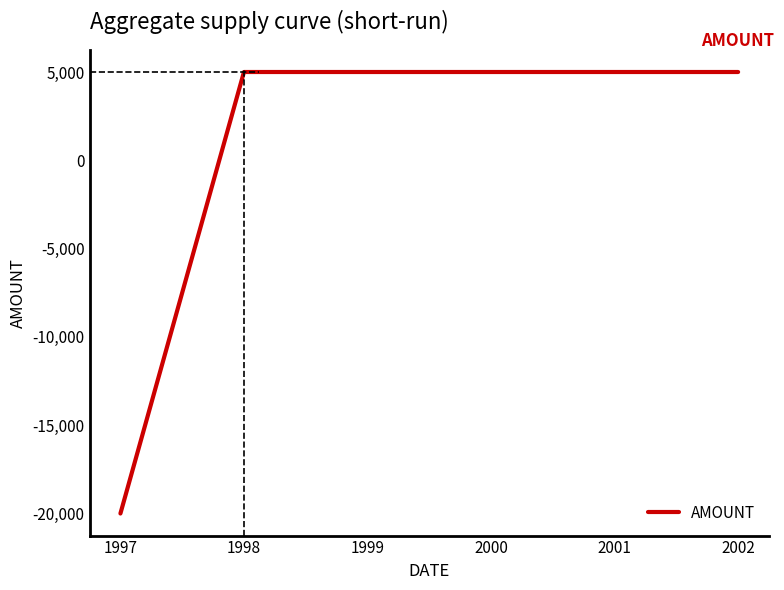

True or false: the data shows 8996 at 2001.

False